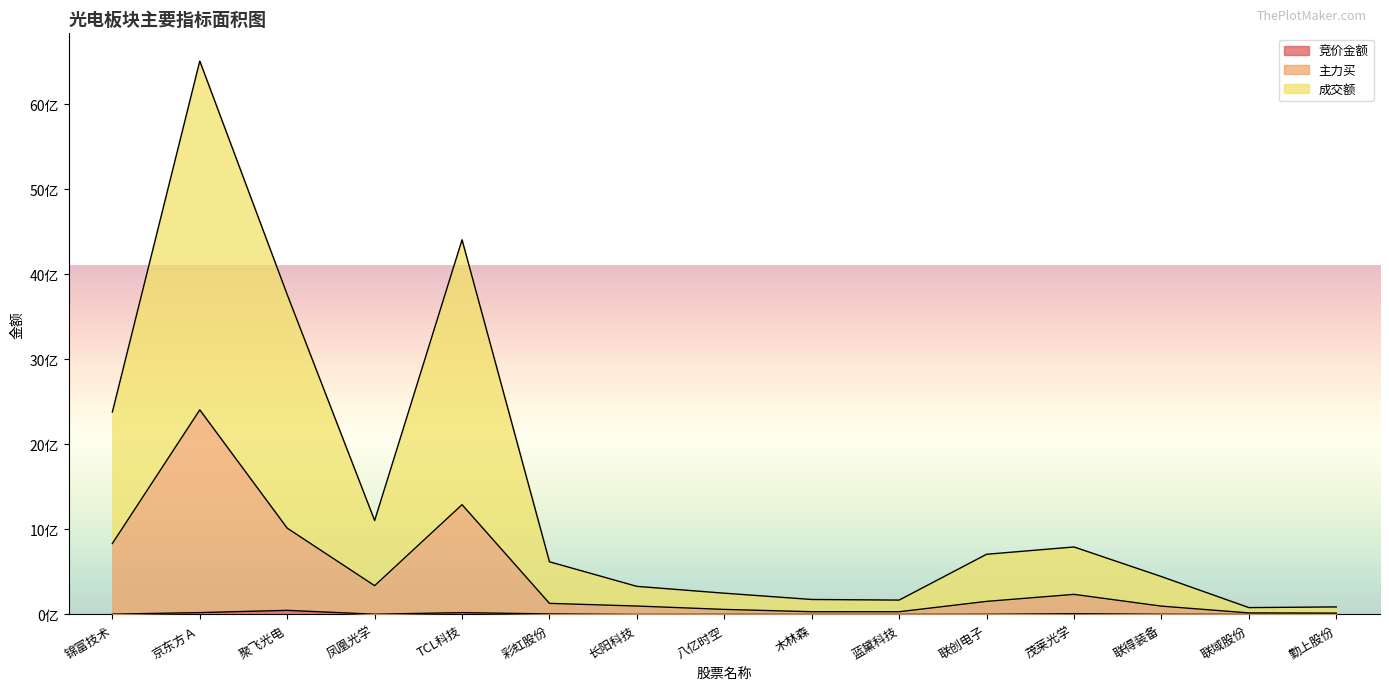

What is the lowest value of the 成交额 series?

80689224